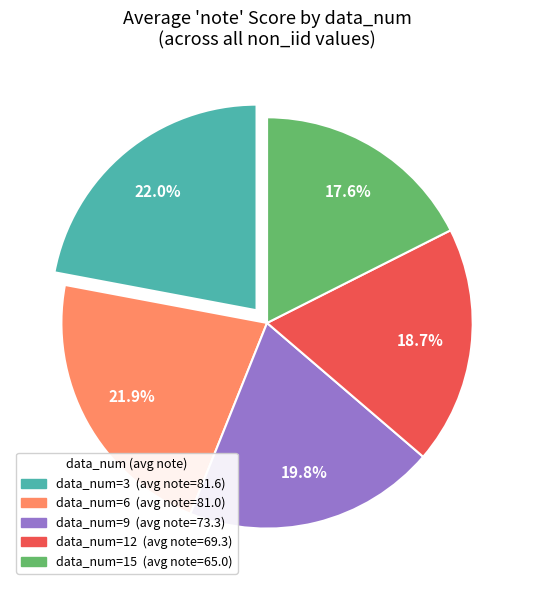

Is there a majority slice in this chart?

No